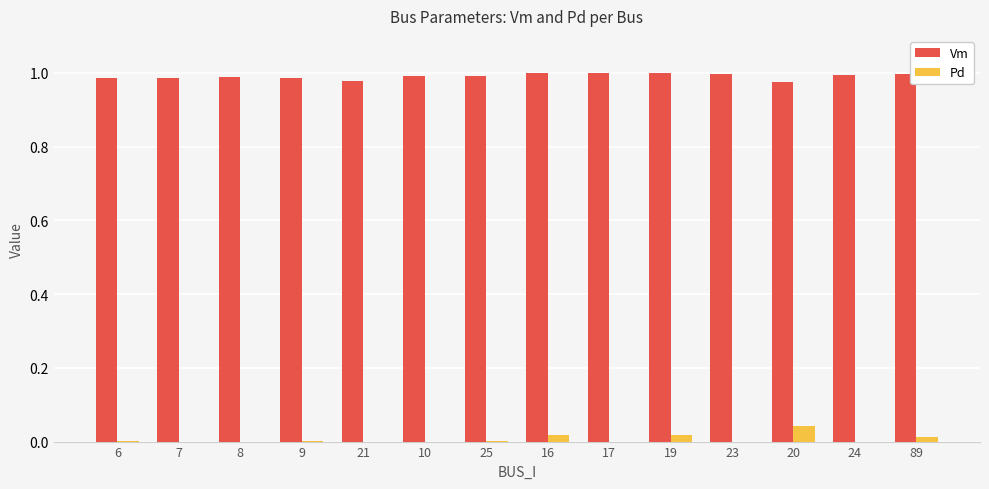

True or false: Pd has a value of 0.0 at 8.

True